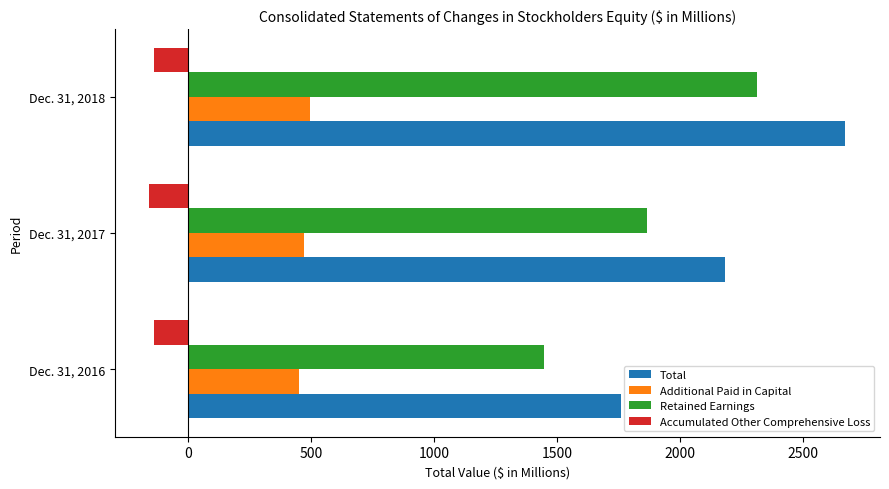

Which series has the widest spread of values?

Total